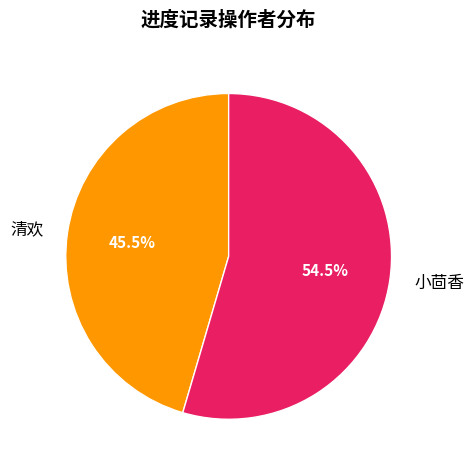

Which slice is the largest?

小茴香